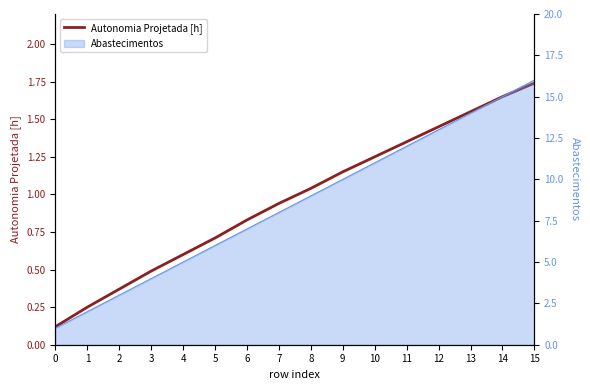

Which has a higher value, 10 or 5?

10